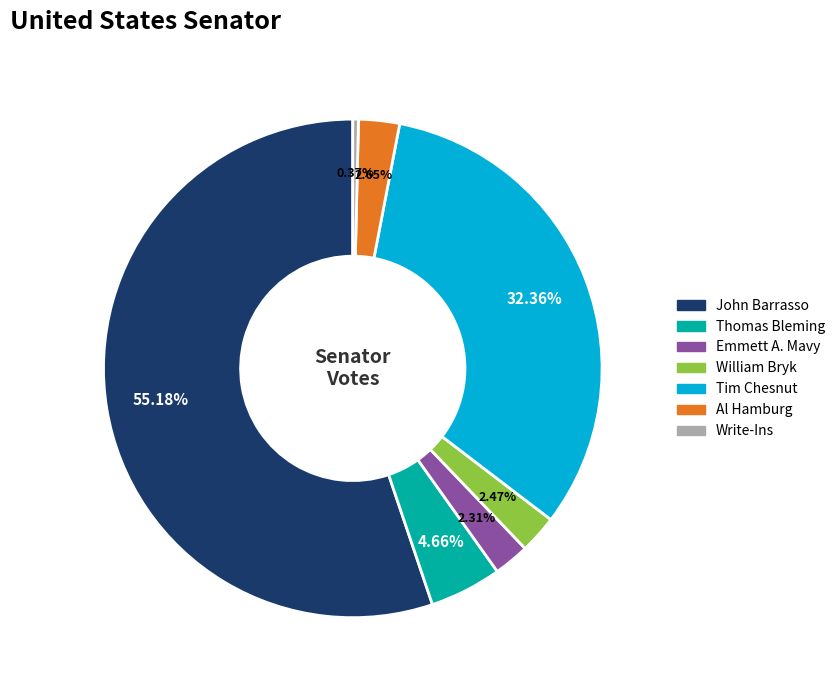

To the nearest percent, what is the average slice percentage?

14%